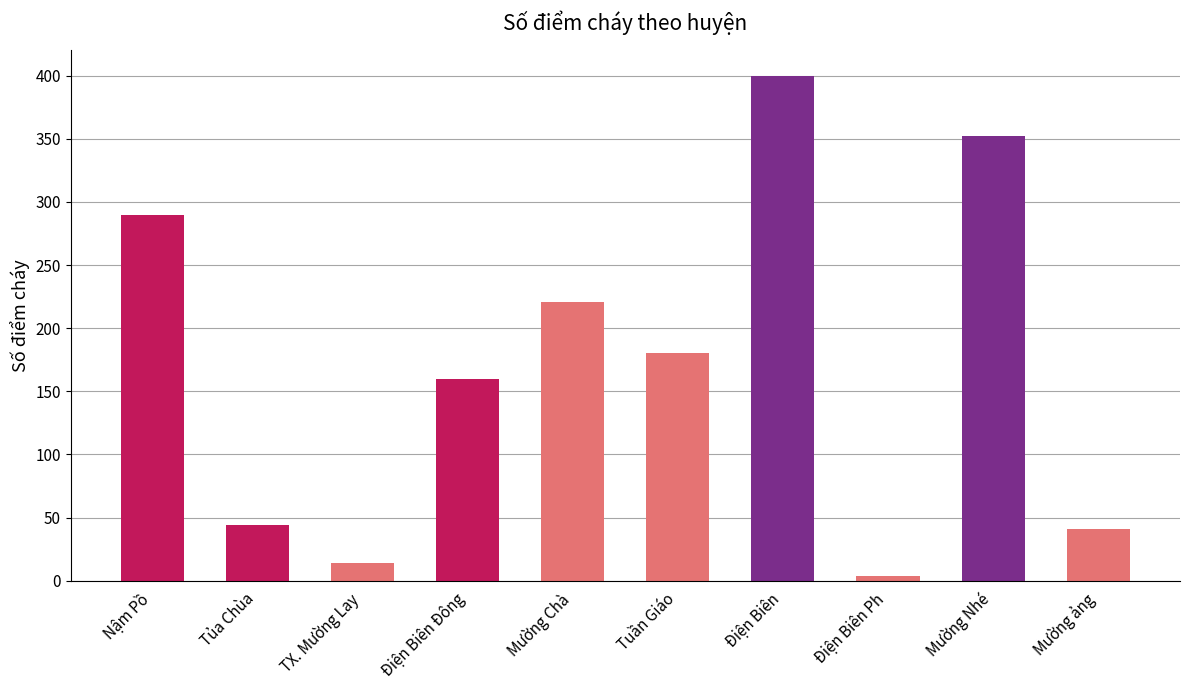

What is the sum of all values?

1706